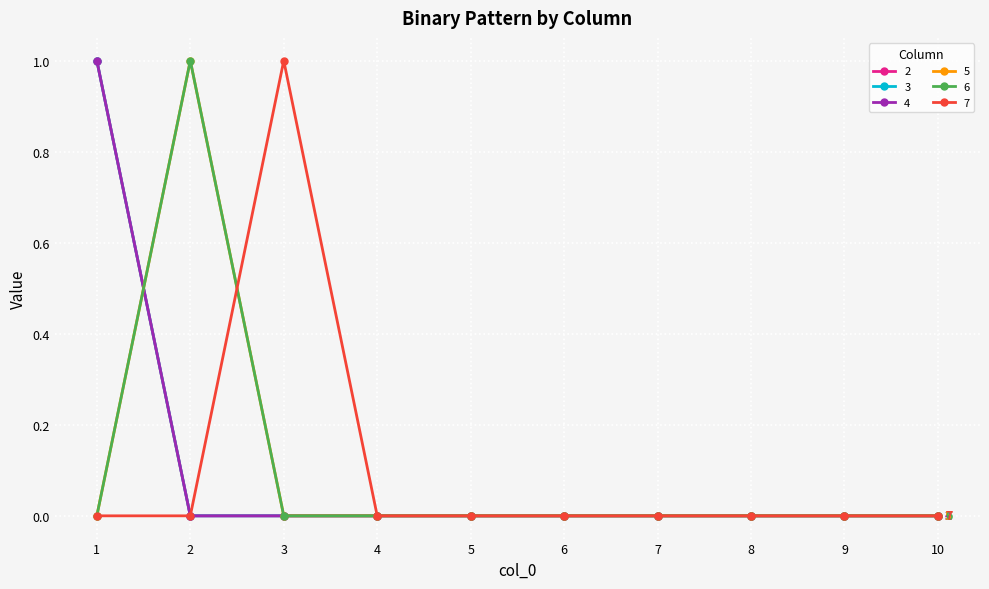

Is this an area chart (filled region under the line)?

No